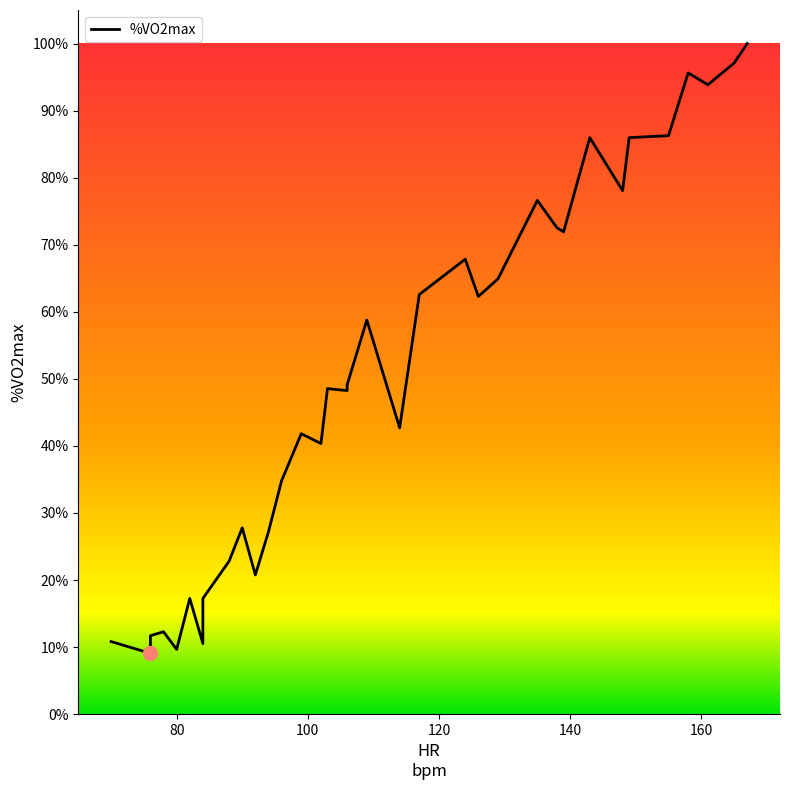

What is the label of the 12th point from the right?

129